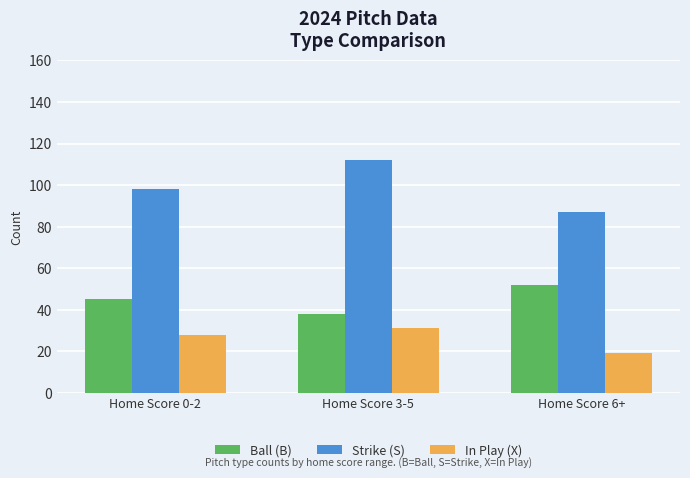

At how many categories does at least one series exceed 42?

3